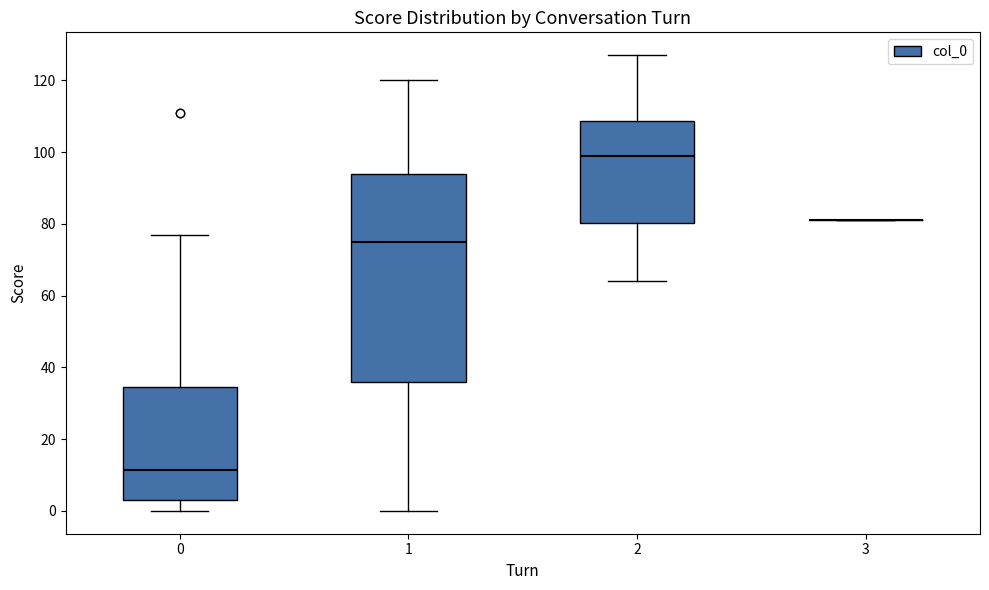

Where is the upper edge of the box at x = 1 on the y-axis? The values are not printed on the chart, so give them approximately, as read against the axis.

94